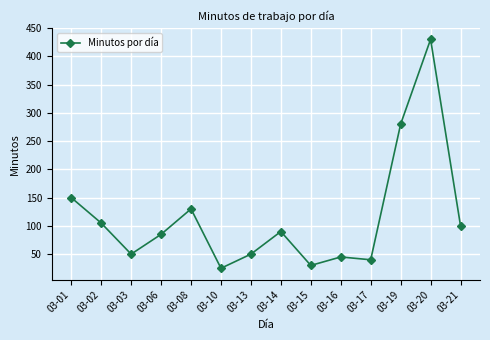

What value does the data have at 03-01?

150